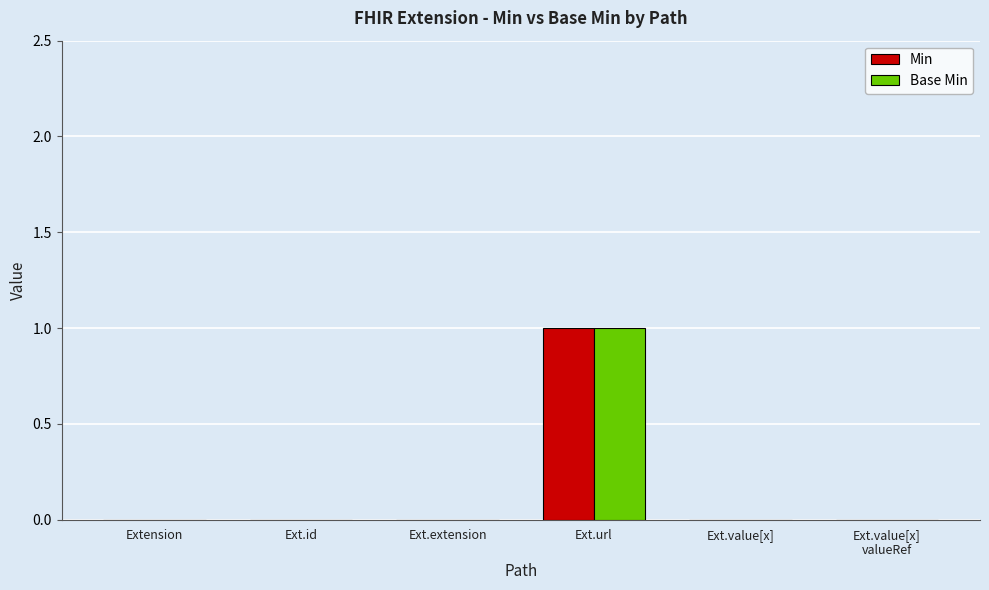

How many Base Min values are between 0 and 1?

6